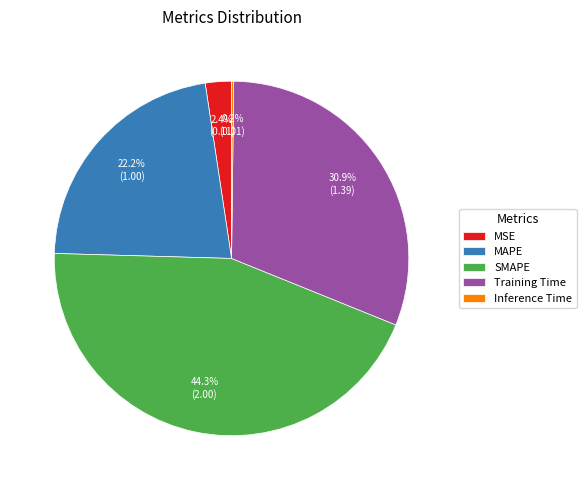

The SMAPE slice represents 44% of the pie. True or false?

True